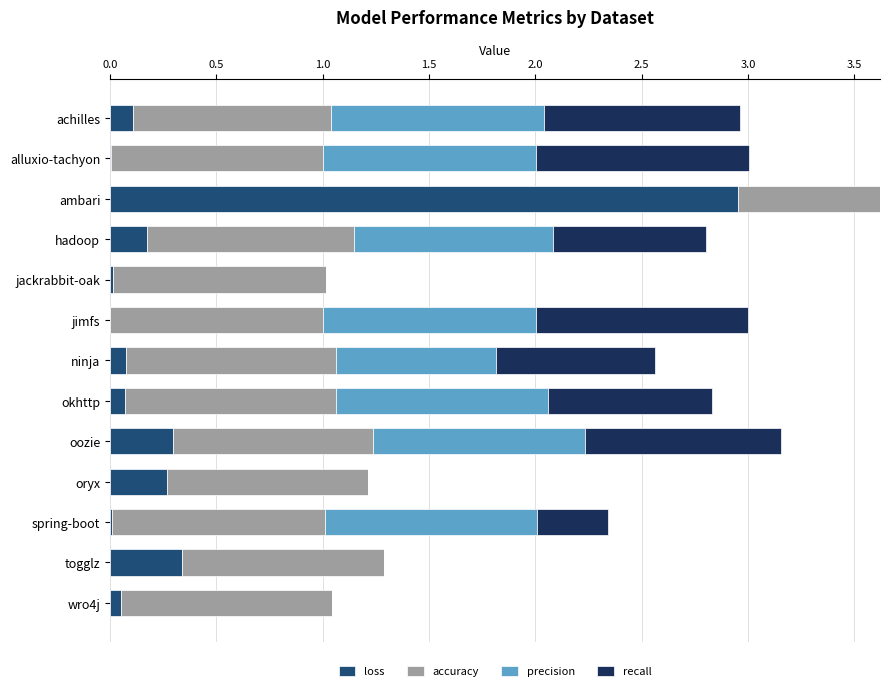

At which category is the sum across all series the highest?

ambari